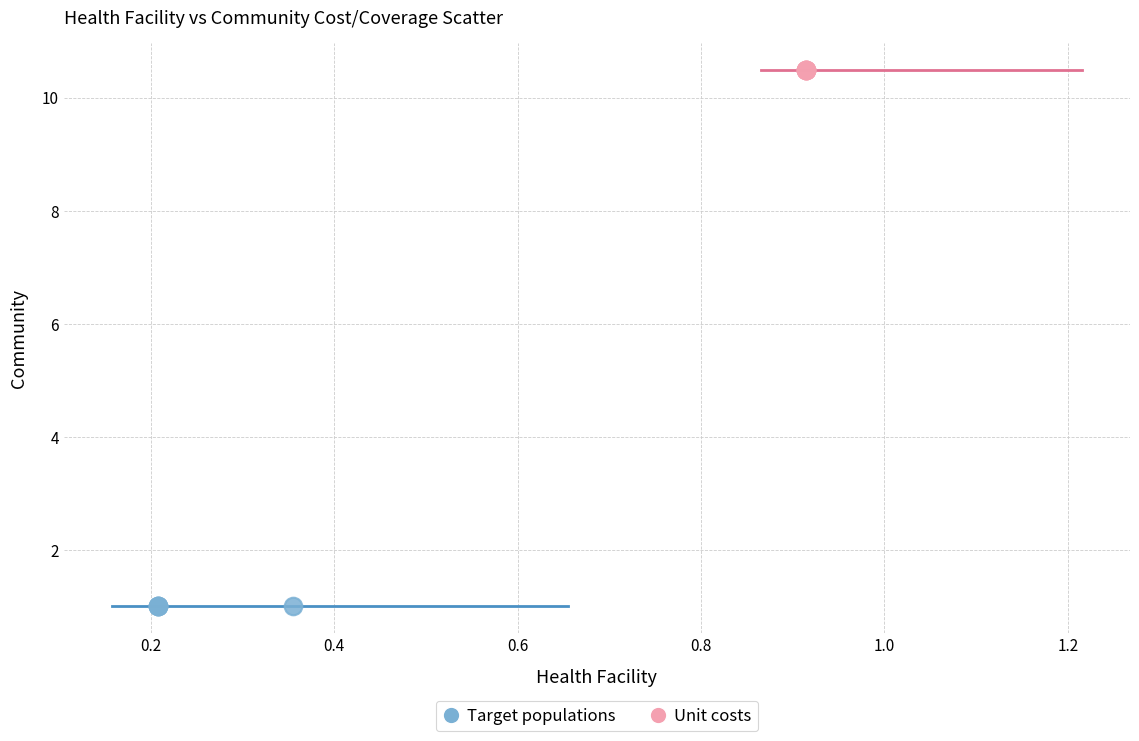

Which series reaches the maximum Y coordinate?

Unit costs